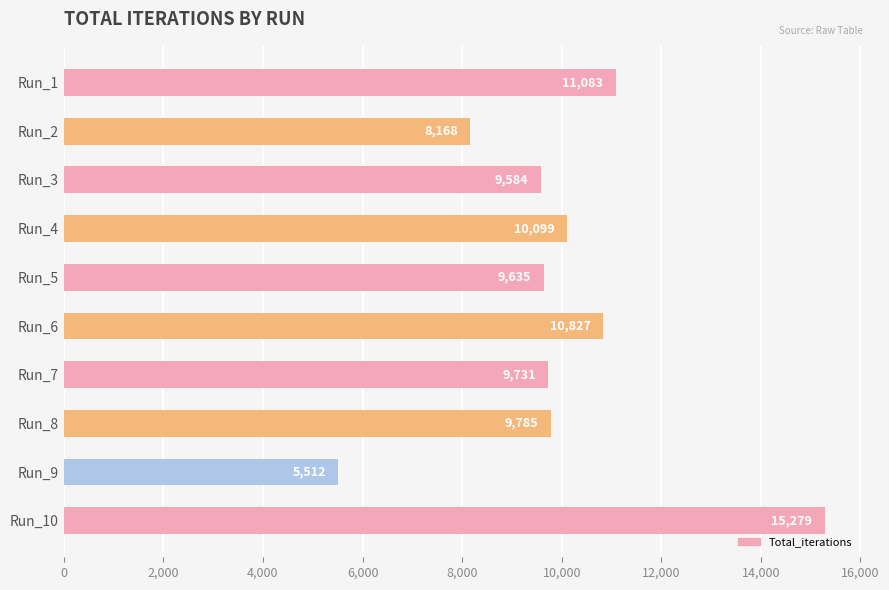

What is the value of the 1st bar from the top?

11083